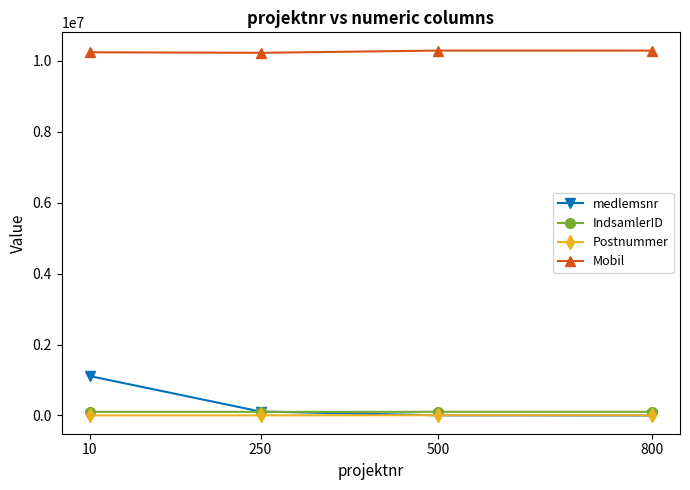

At which label does Postnummer first exceed 5650?

500